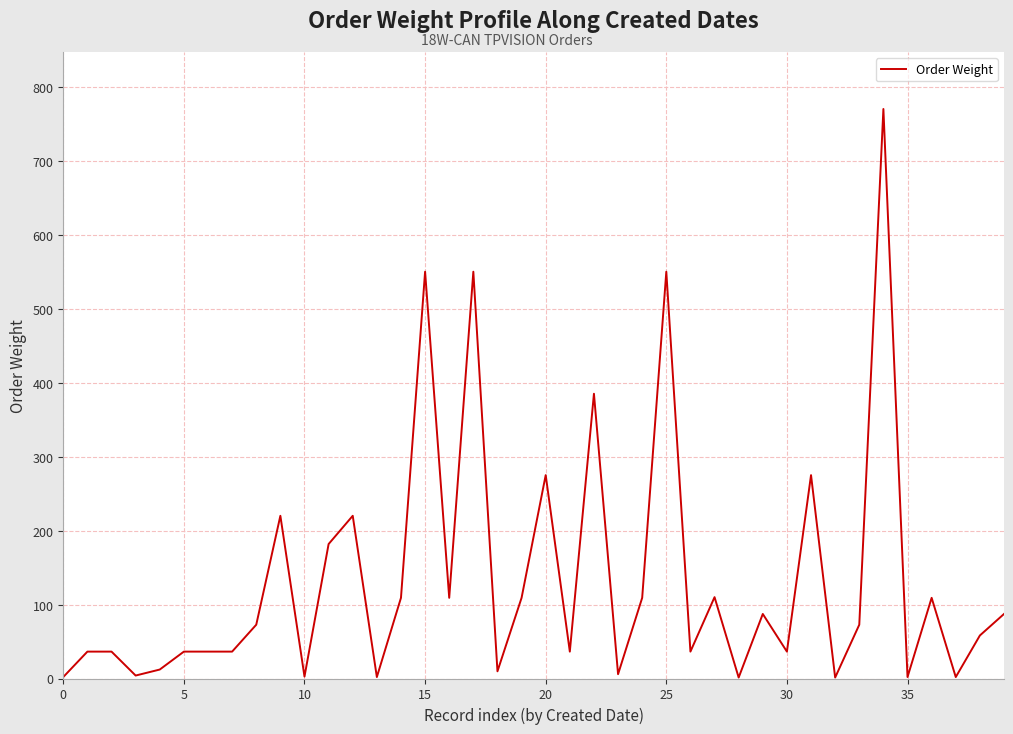

What is the maximum value shown in the chart?

770.4